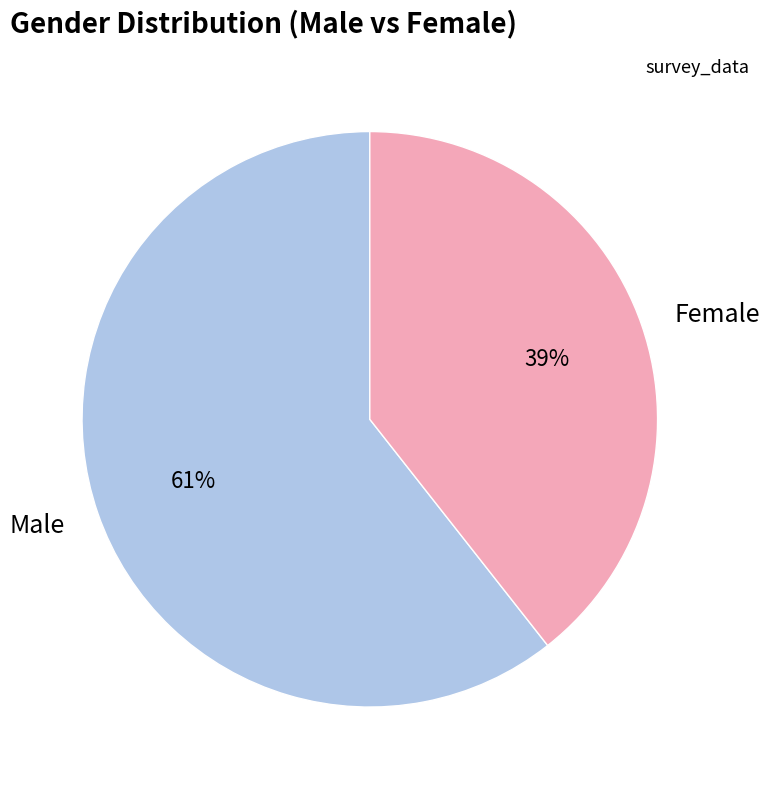

Count the number of slices in the pie.

2